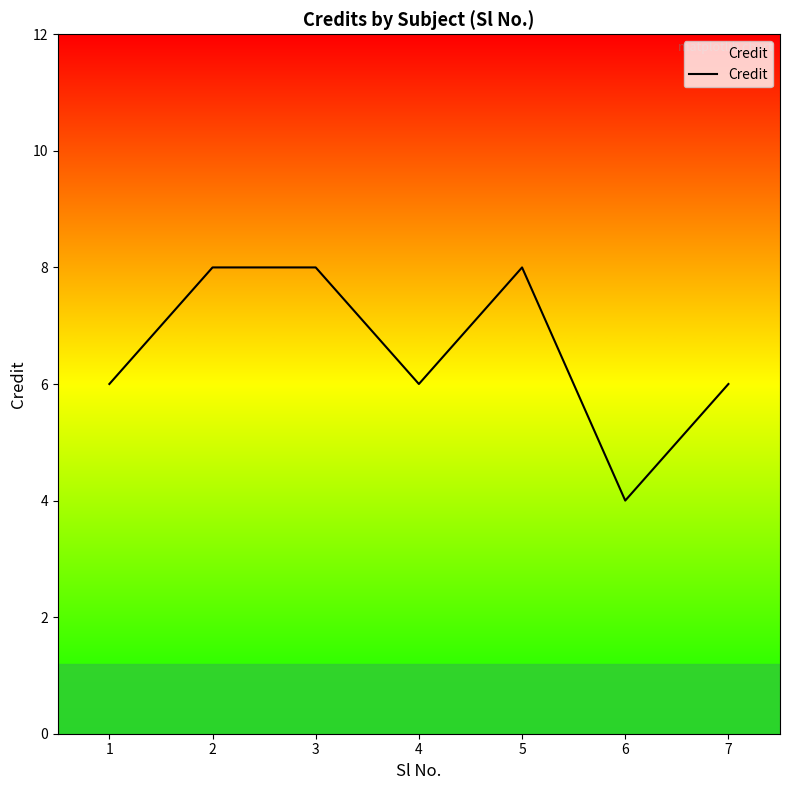

Approximately how many times larger is the value at 5 compared to 1?

1.3